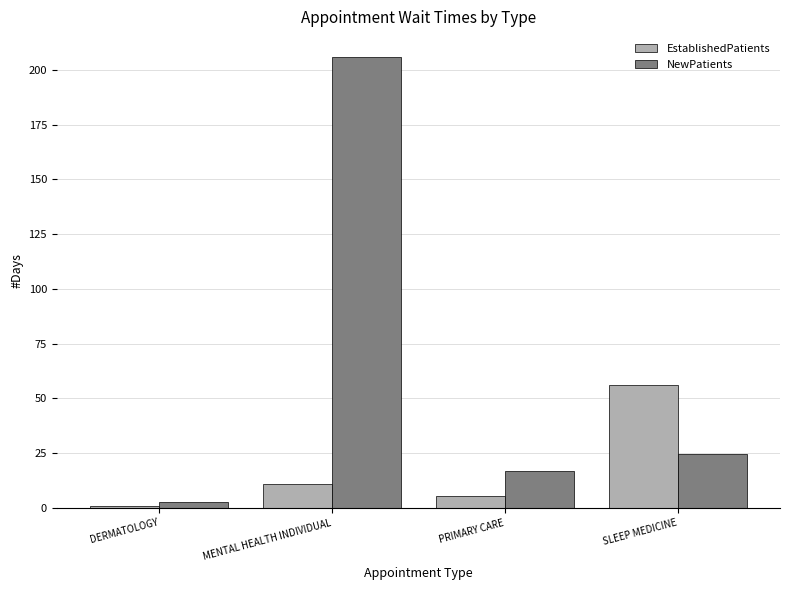

Reading right to left, extract all data points from this chart.

EstablishedPatients: 56.0	5.4	11.0	1.0
NewPatients: 24.6	16.6	206.0	2.5